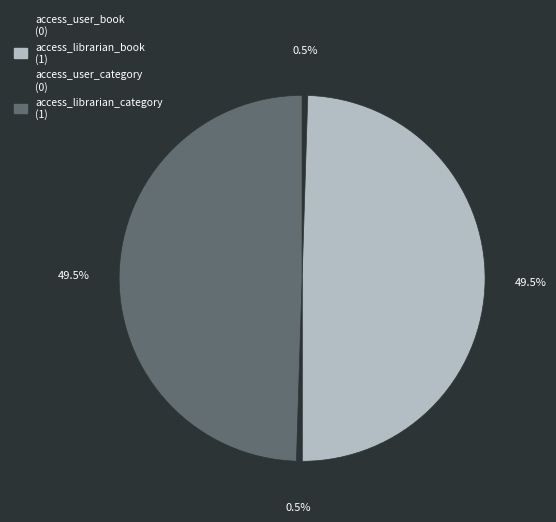

How many segments does this pie chart have?

4